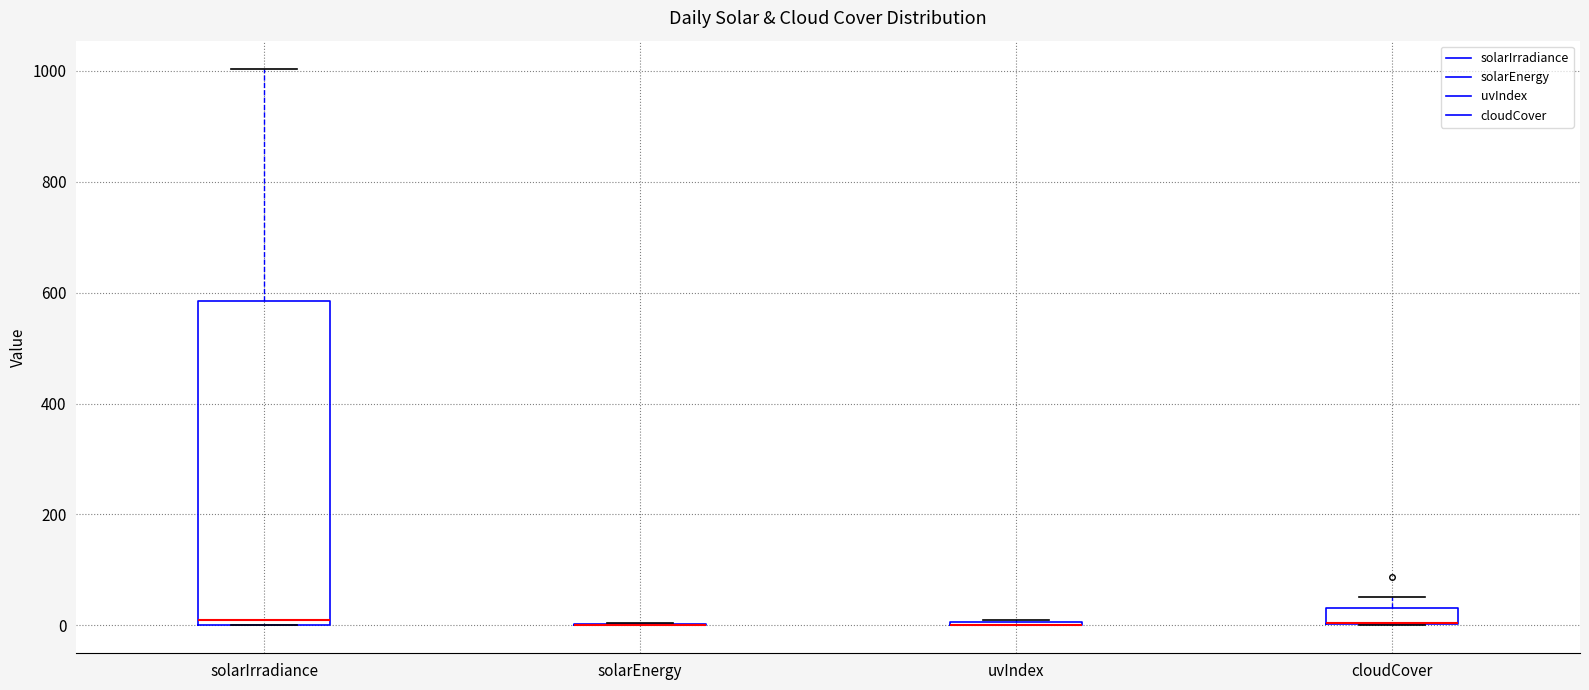

Comparing the boxes themselves (not the whiskers), which one is the tallest?

solarIrradiance